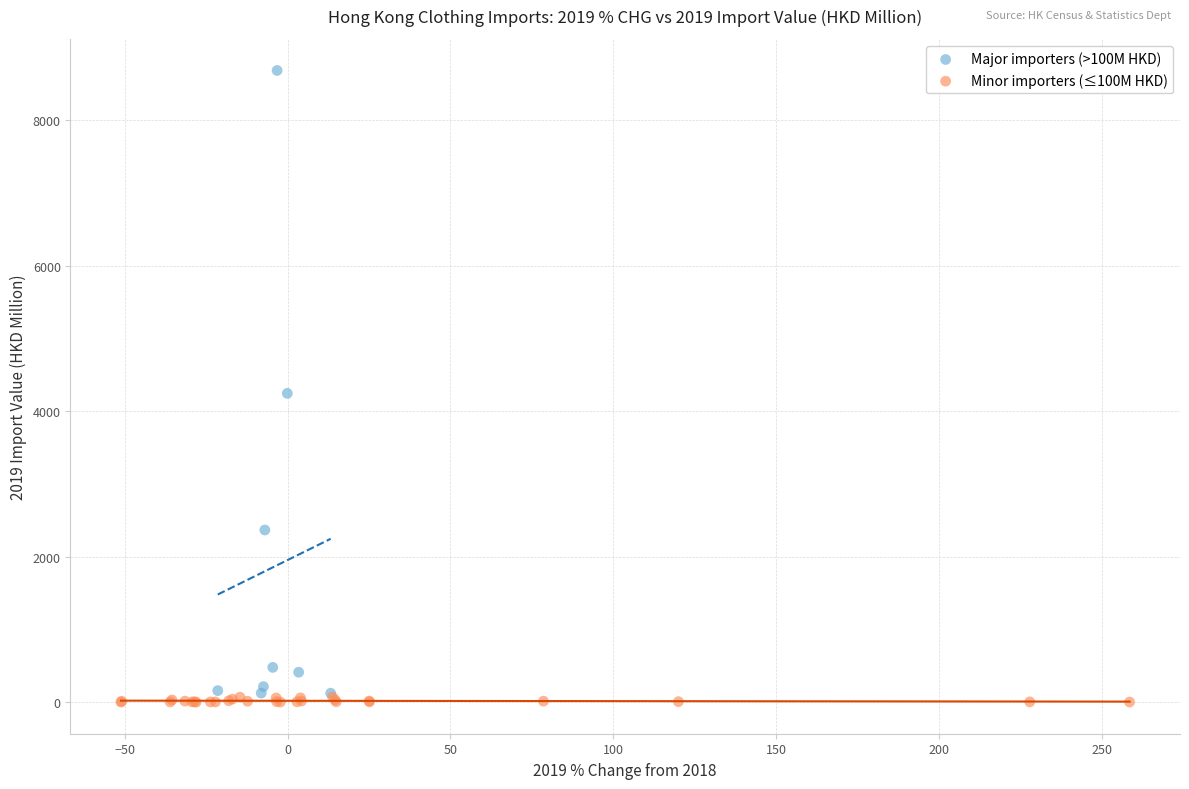

What are all the series names shown in the legend?

Major importers (>100M HKD), Minor importers (≤100M HKD)